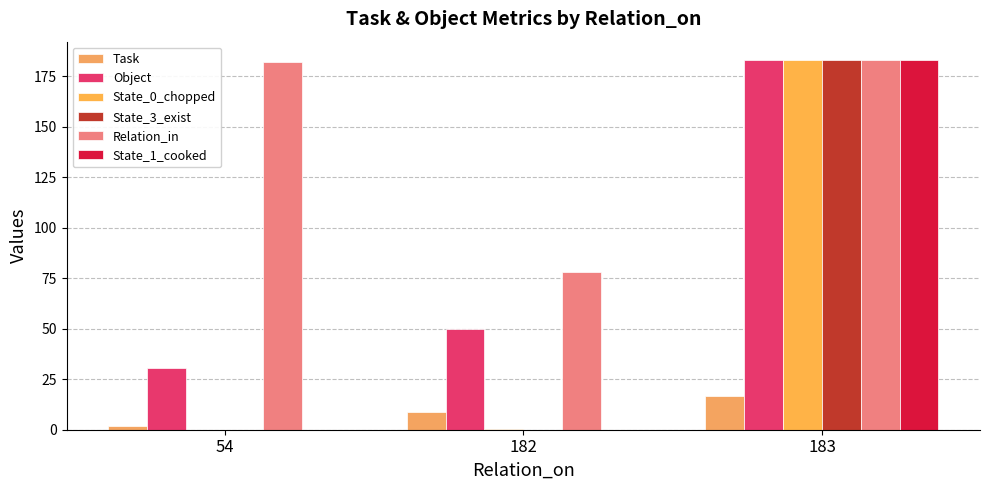

The State_1_cooked series shows 183.0 at 183. True or false?

True